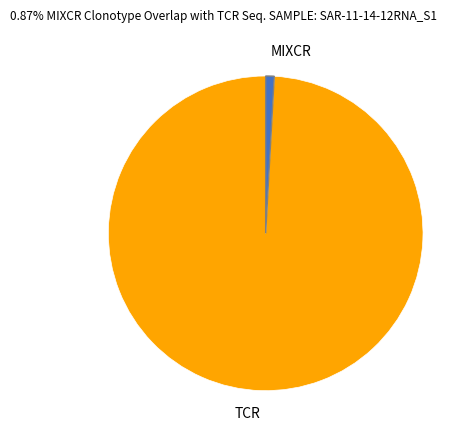

Is the sum of MIXCR and TCR greater than half?

Yes